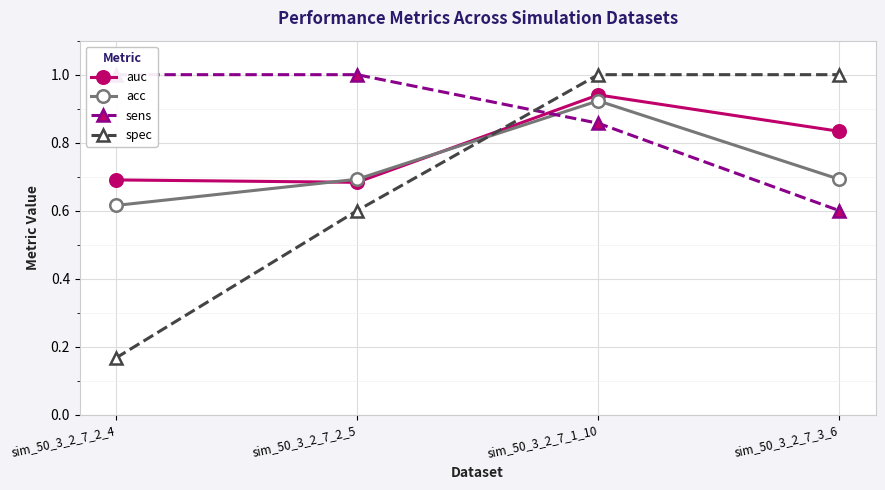

How many data points in spec are less than 1?

2